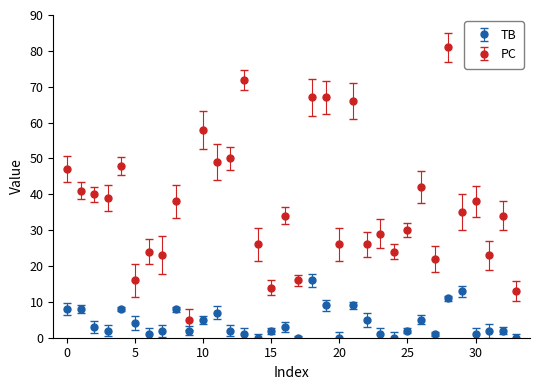

Which series has the largest total across all categories?

PC